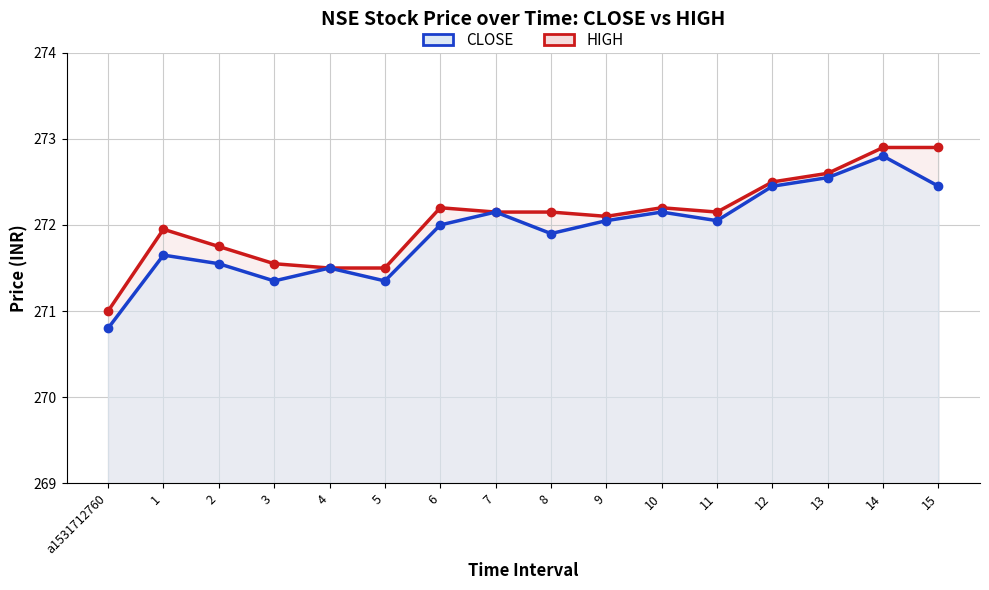

Where is CLOSE nearest to the value 271?

a1531712760